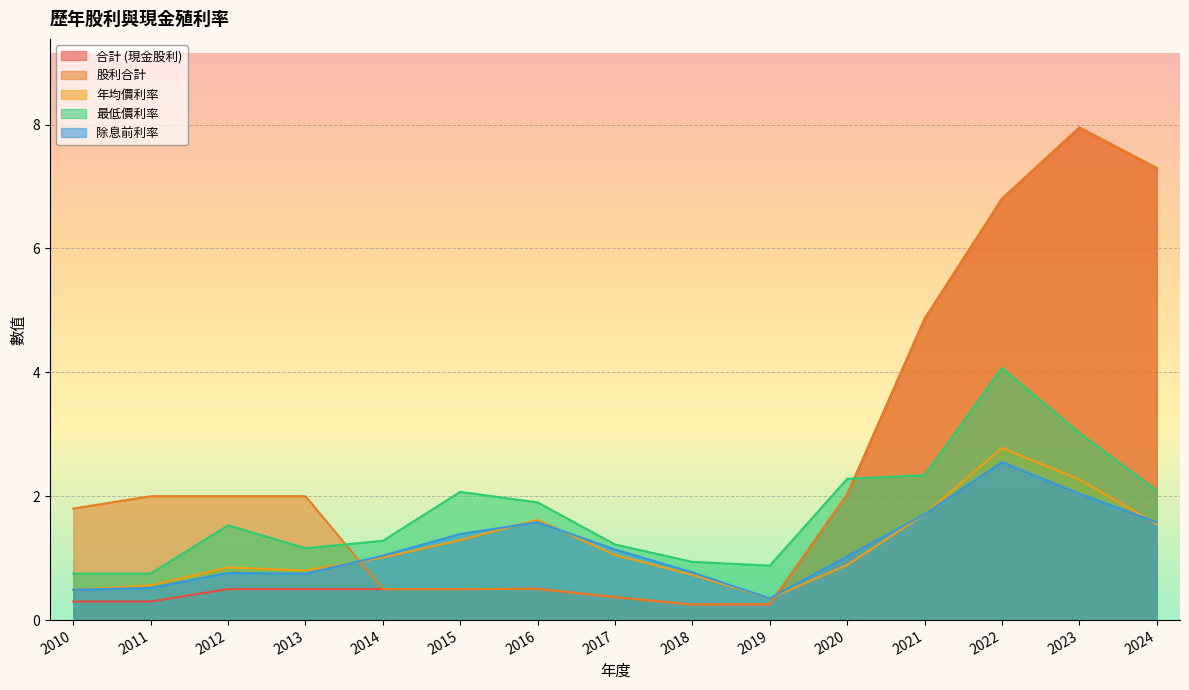

At how many categories does at least one series exceed 6?

3